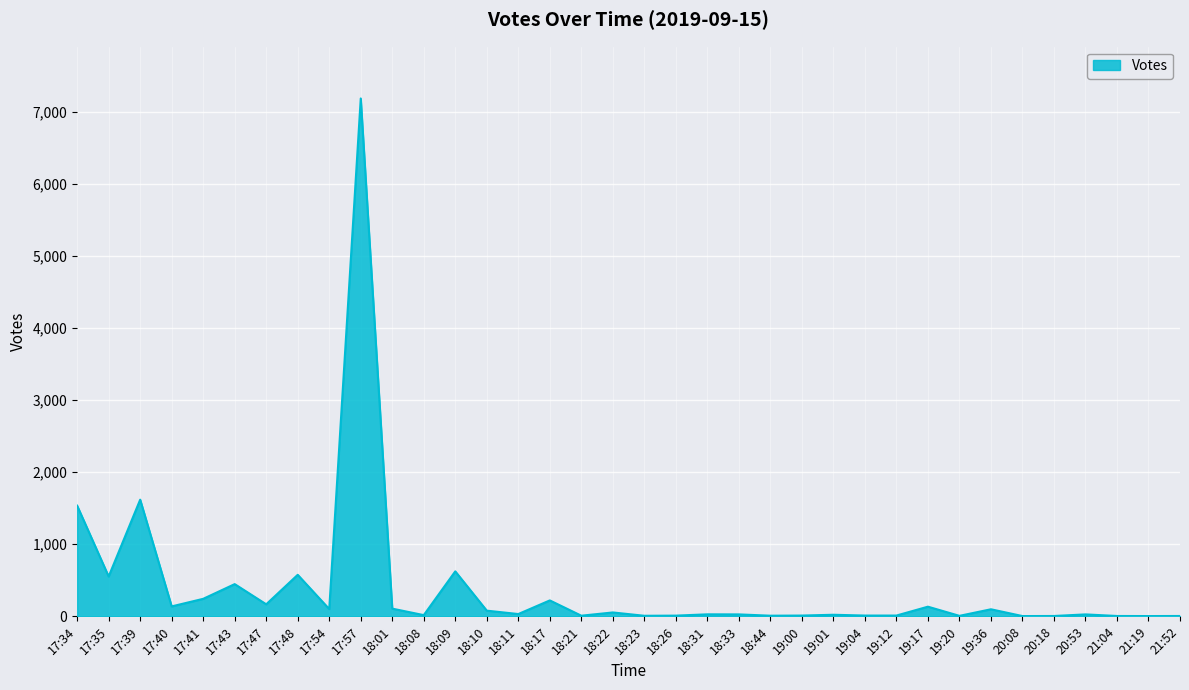

True or false: there are more than 0 points higher than both neighbors.

True